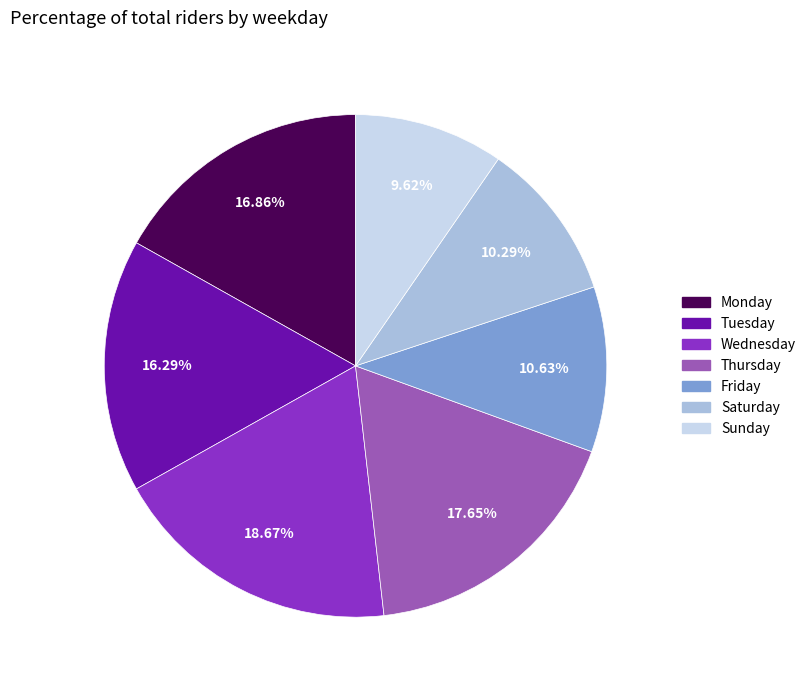

True or false: Wednesday accounts for 19% of the total.

True